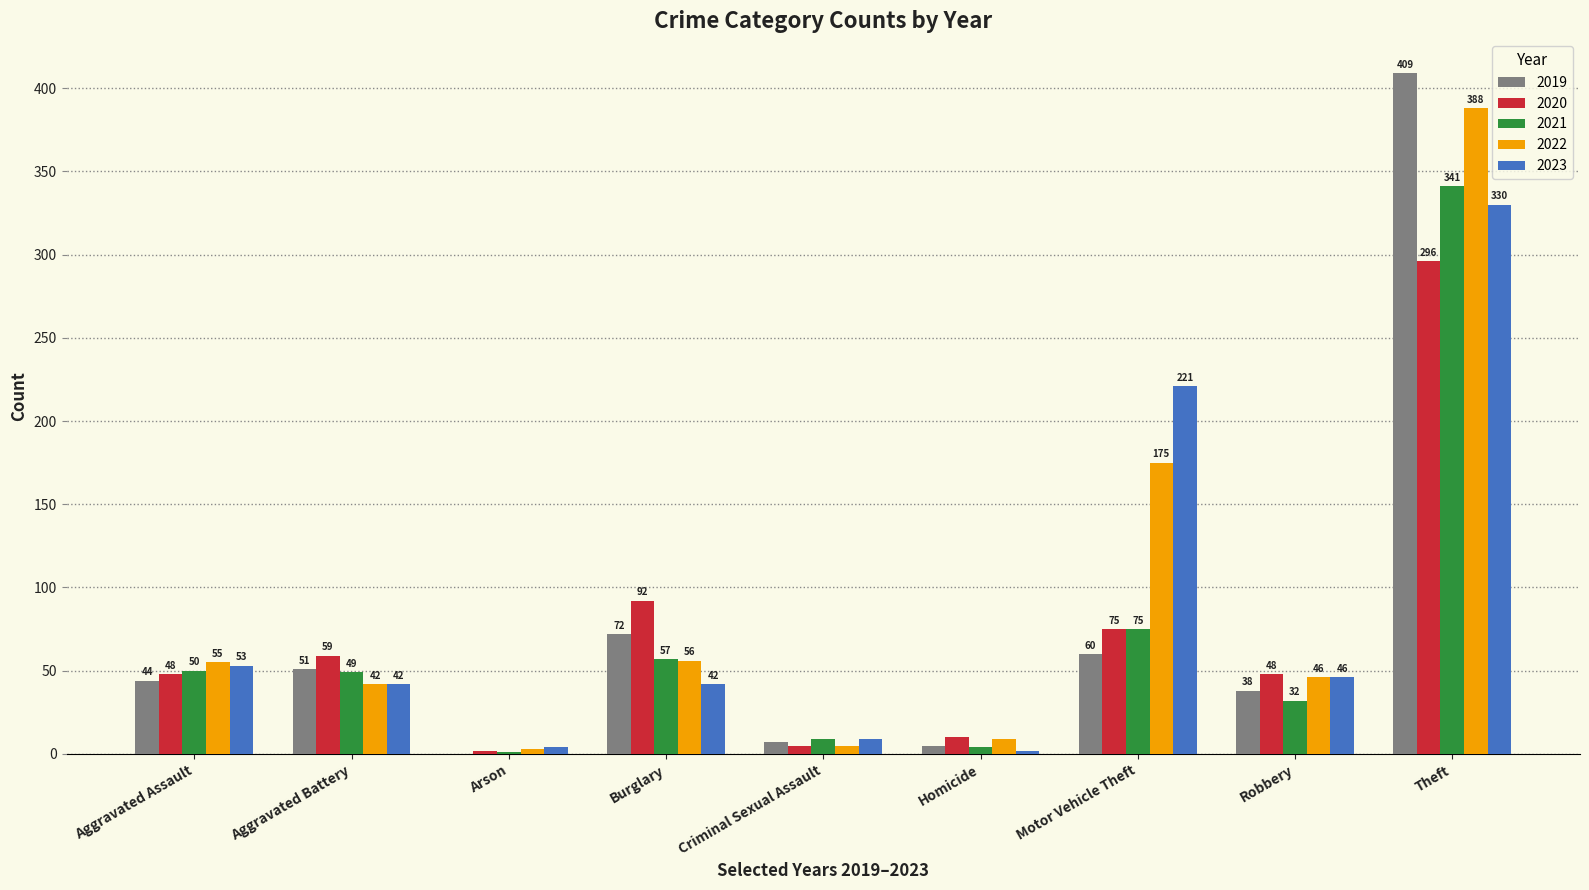

Reading right to left, list all the values displayed in this chart.

2019: 409	38	60	5	7	72	0	51	44
2020: 296	48	75	10	5	92	2	59	48
2021: 341	32	75	4	9	57	1	49	50
2022: 388	46	175	9	5	56	3	42	55
2023: 330	46	221	2	9	42	4	42	53